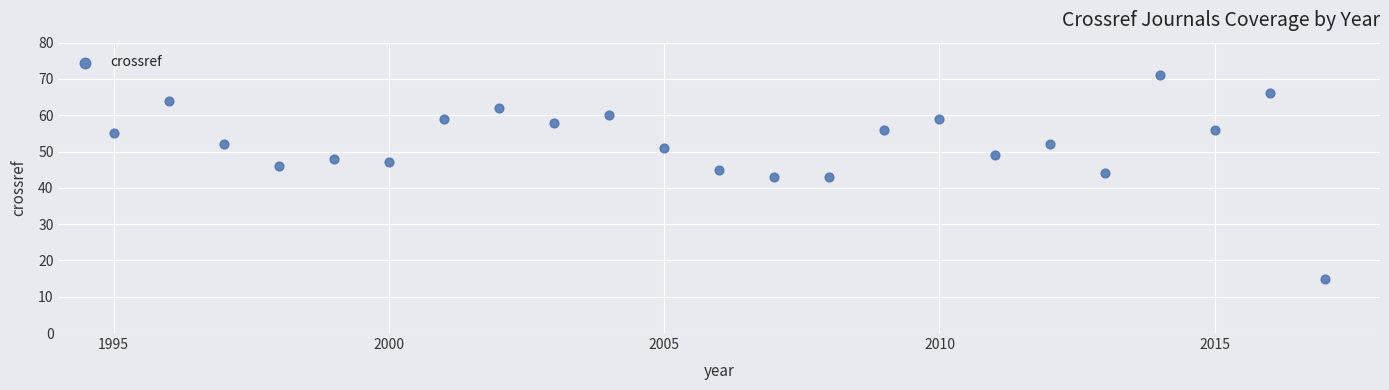

What is the range of Y values (max minus min)?

56